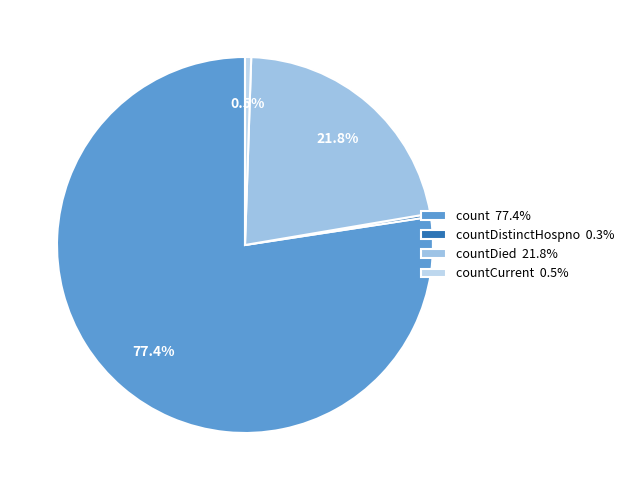

Is there a majority slice in this chart?

Yes